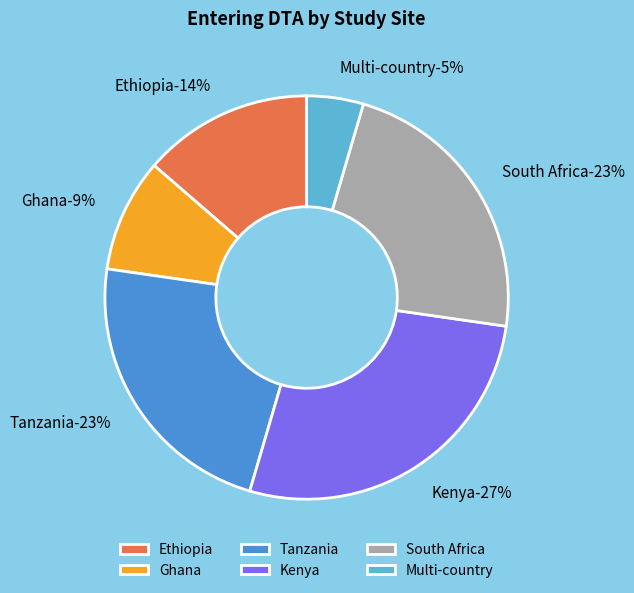

What is the largest slice in the pie chart?

Kenya